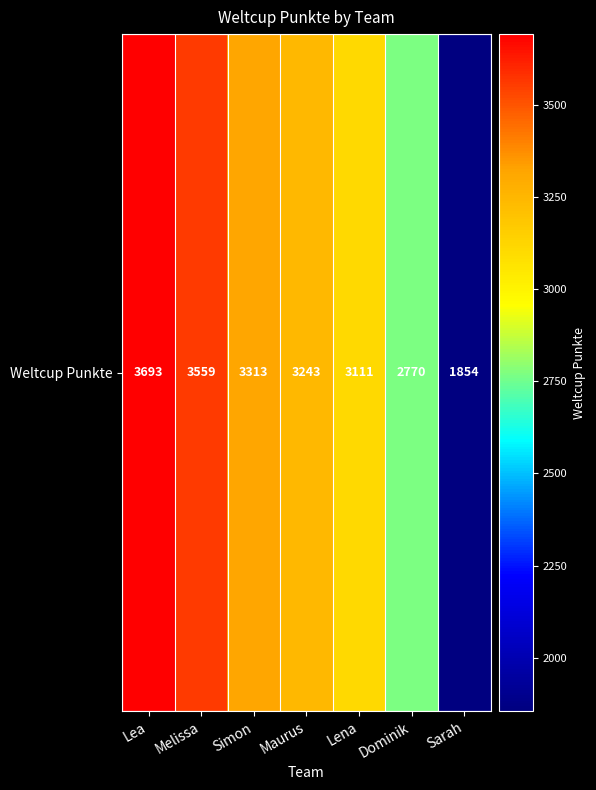

What is the approximate value at Melissa, to the nearest 10?

3560